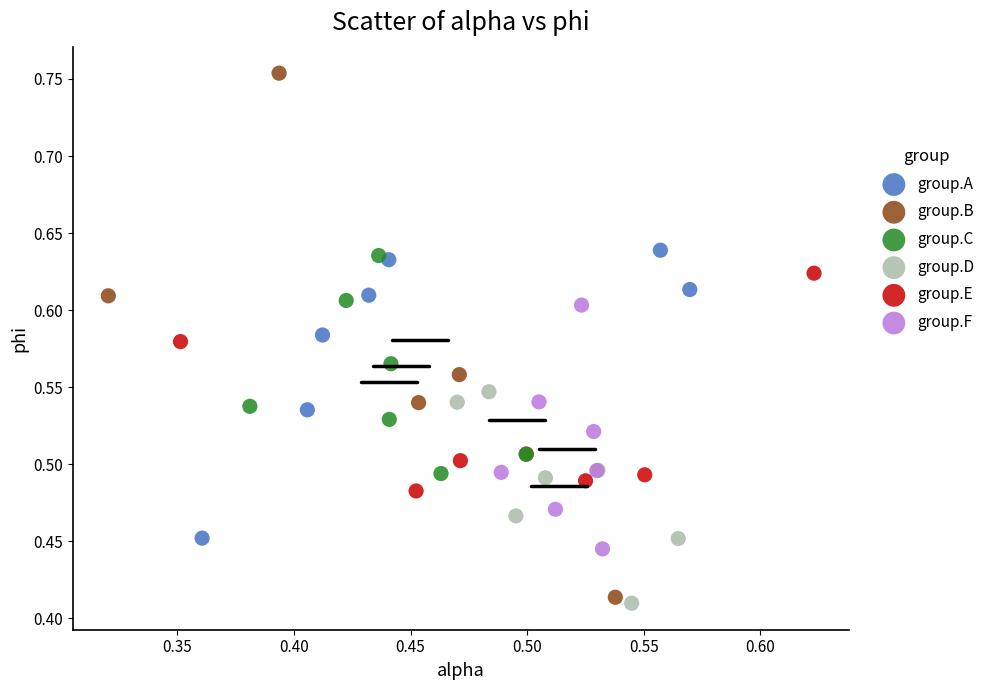

What are all the series names shown in the legend?

group.A, group.B, group.C, group.D, group.E, group.F